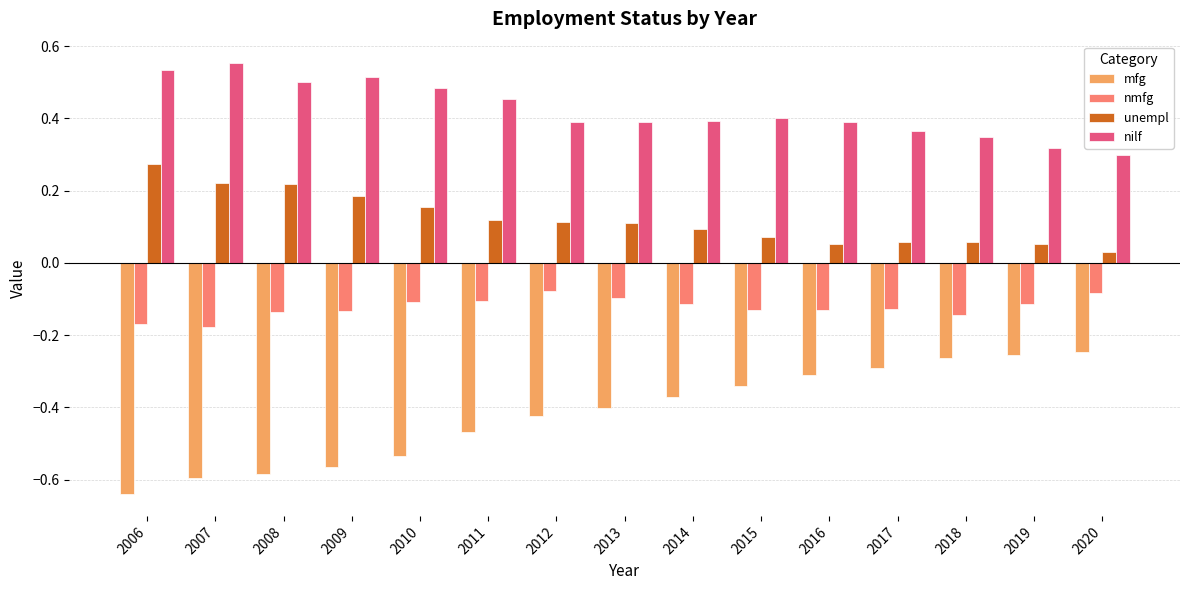

Which series has the widest spread of values?

mfg